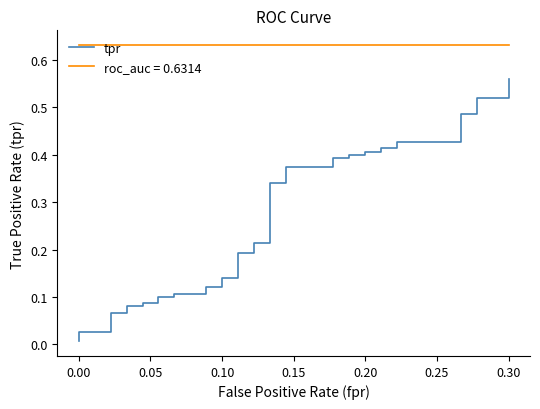

What position from the left is 29?

30